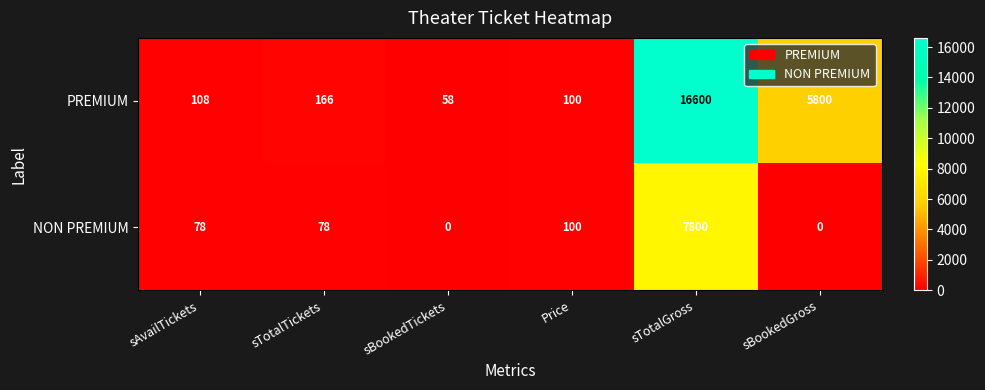

What is the greatest value displayed?

16600